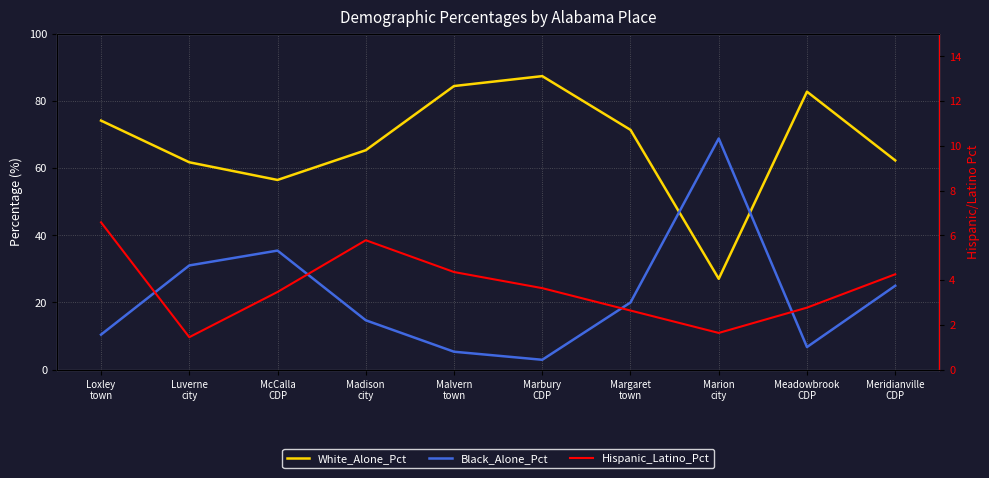

Where does the White_Alone_Pct series first go above 71?

Loxley
town